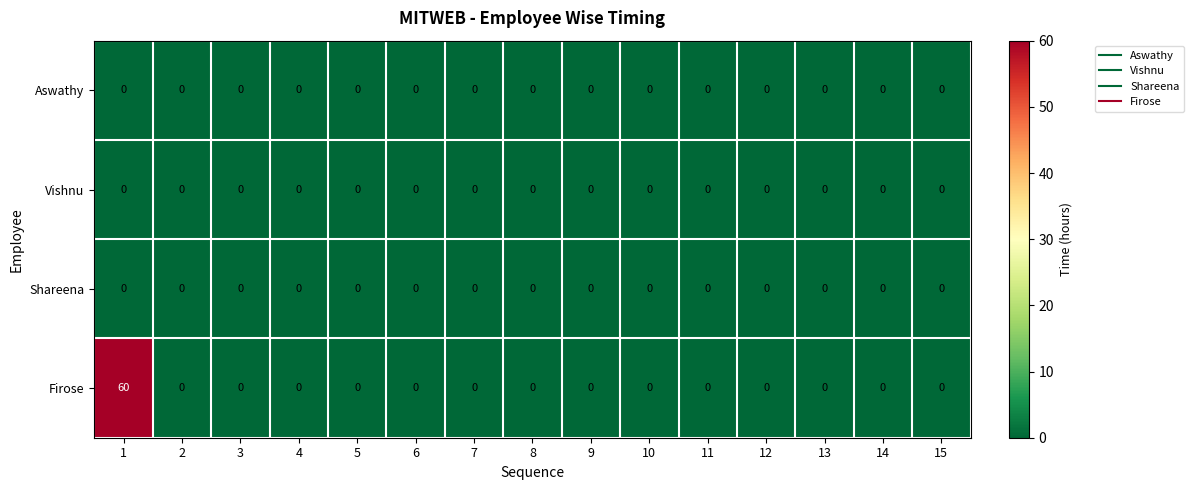

What is the greatest value displayed?

60